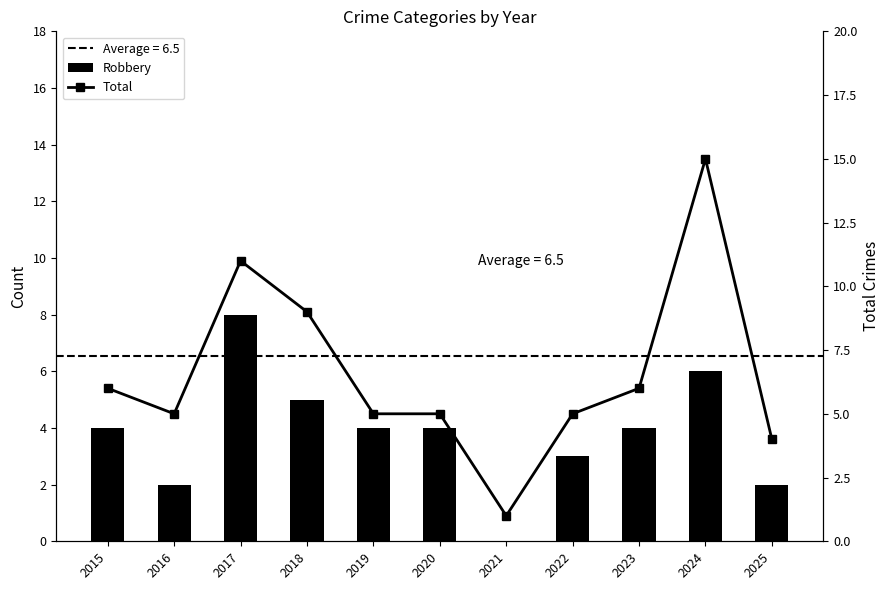

What is the difference between the maximum and second lowest values in the Total series?

11